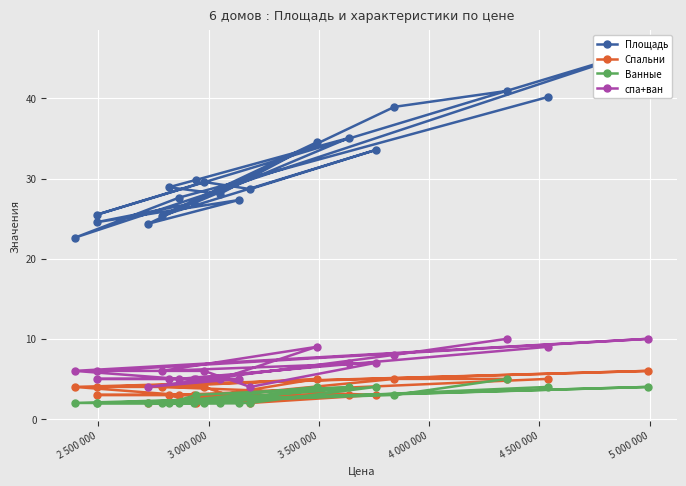

In спа+ван, how many points are higher than both neighbors (excluding endpoints)?

4